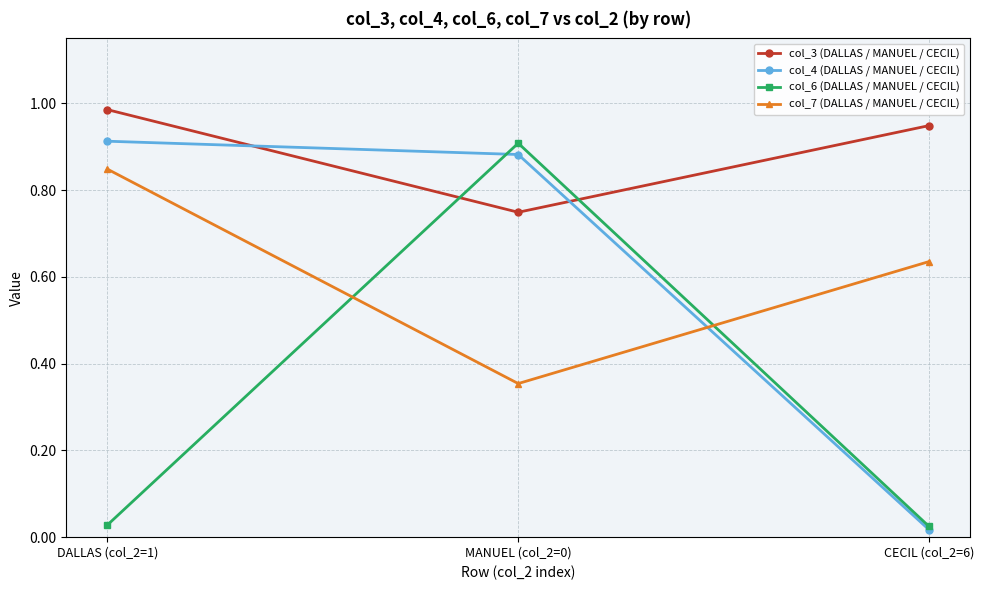

True or false: col_4 (DALLAS / MANUEL / CECIL) has a value of 0.9 at DALLAS (col_2=1).

True